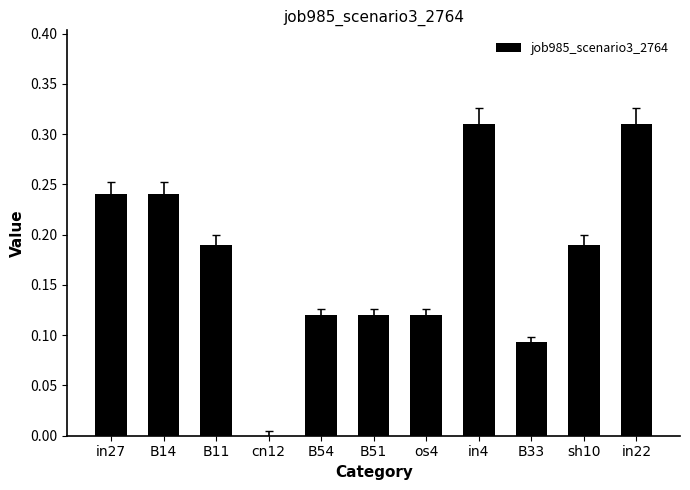

What is the sum of all values?

1.9